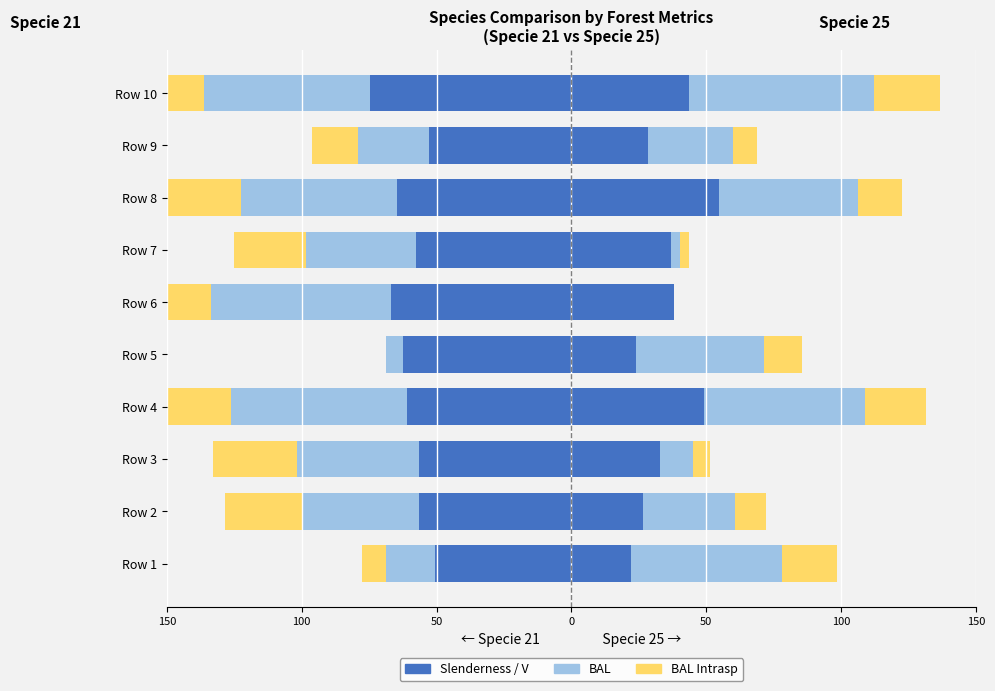

How many categories are shown in the chart?

10